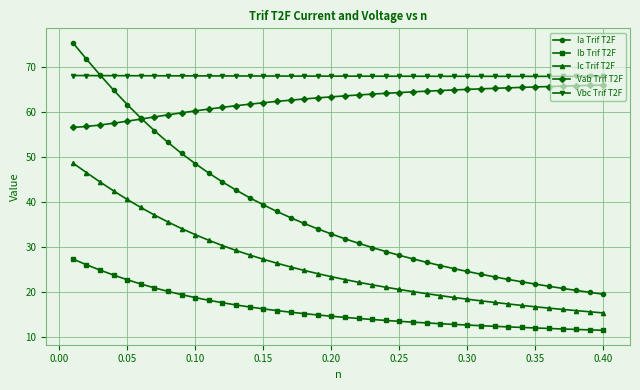

What is the maximum value for Vbc Trif T2F?

68.1